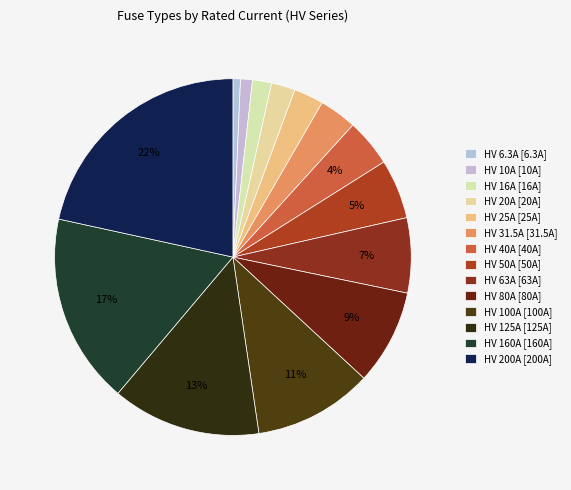

Is HV 40A the majority of the pie?

No